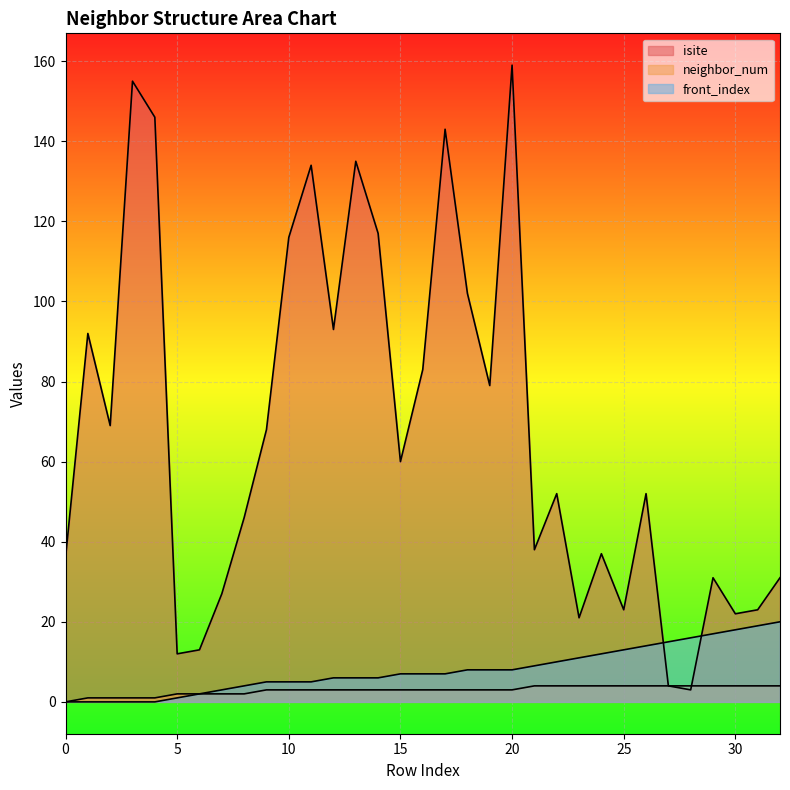

Read the neighbor_num value at 14.

3